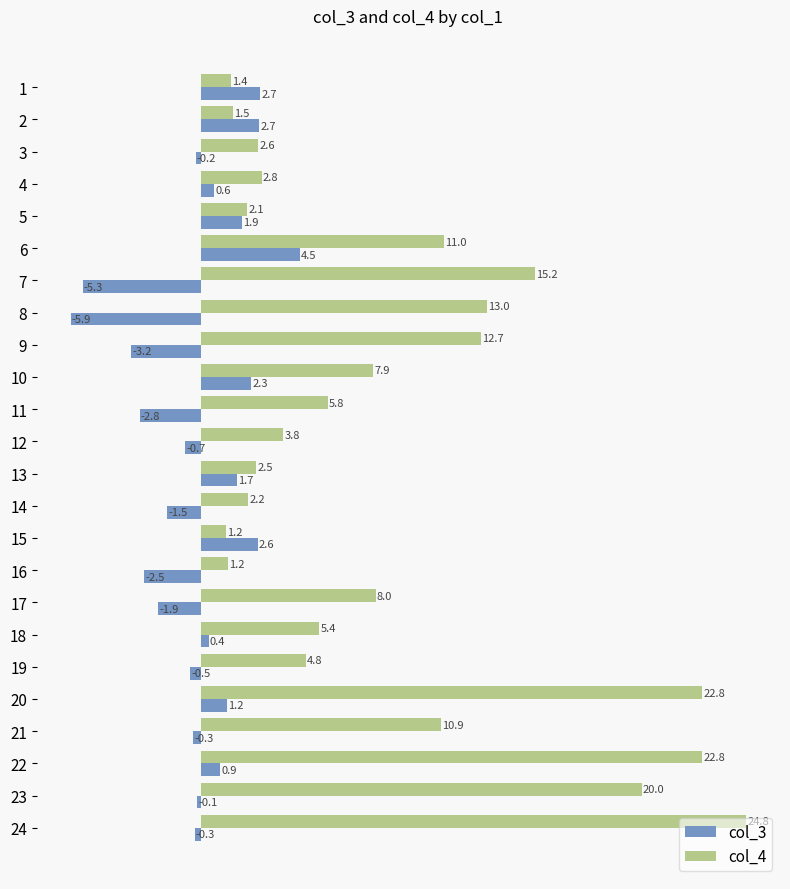

At which label is col_4 closest to 12?

9